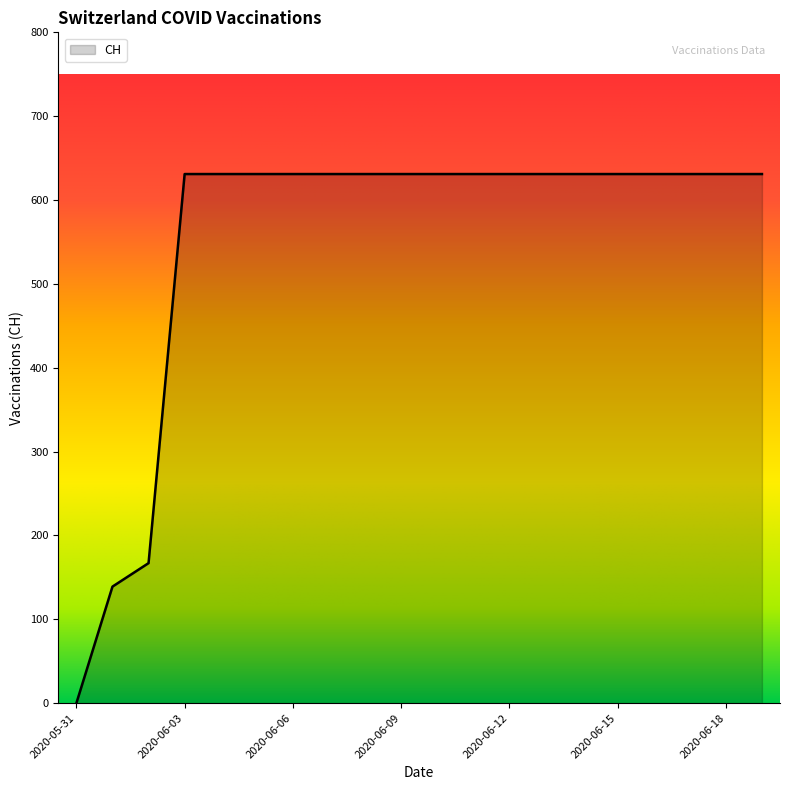

How many values are above zero?

19